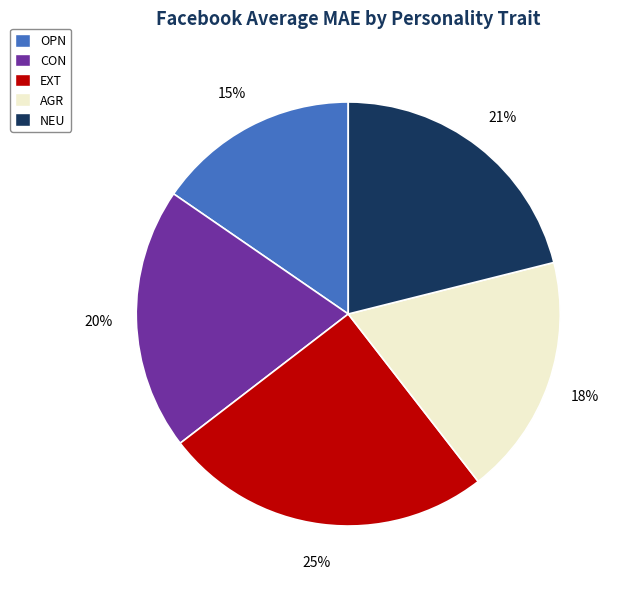

To the nearest percent, what is the combined percentage of OPN and EXT?

40%